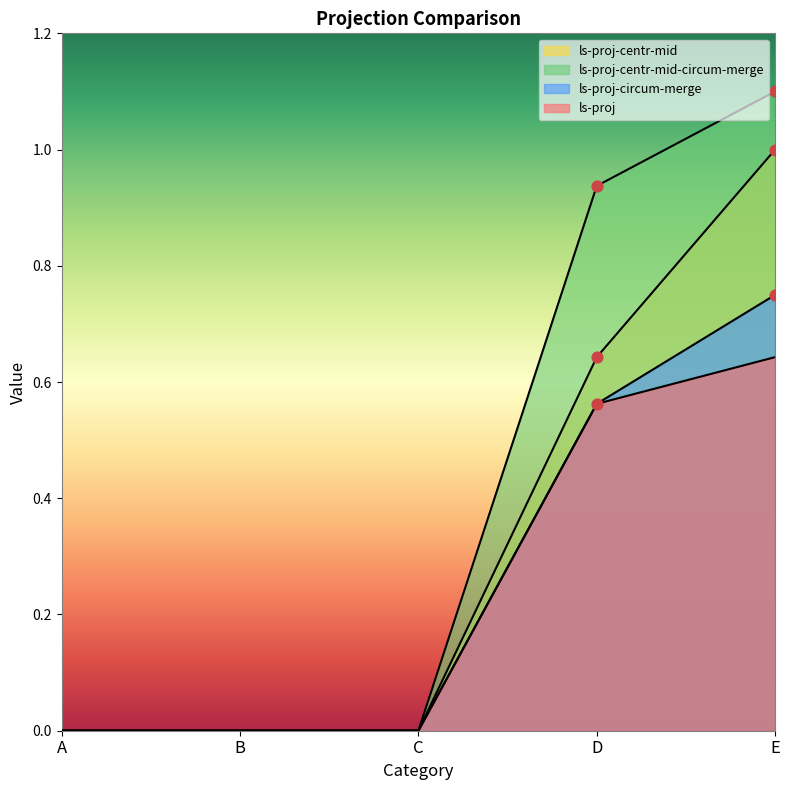

Which series contains the lowest Y value?

ls-proj